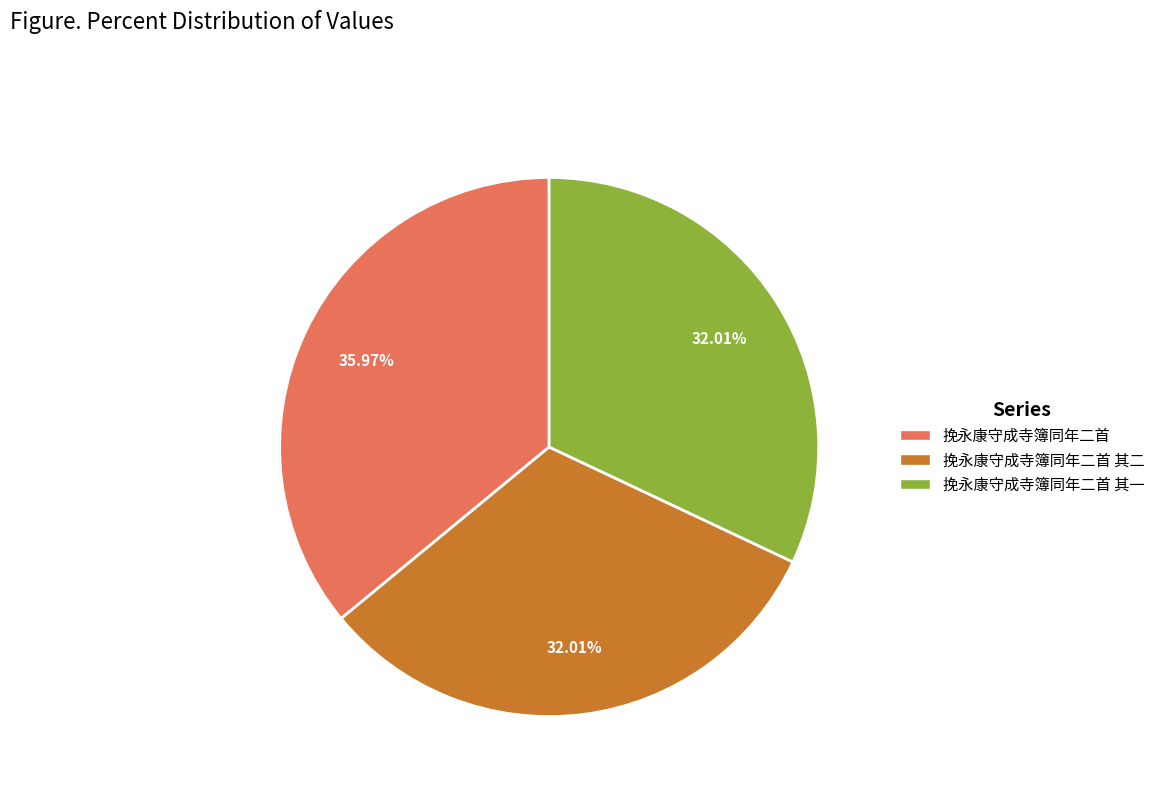

Does any single category account for the majority?

No